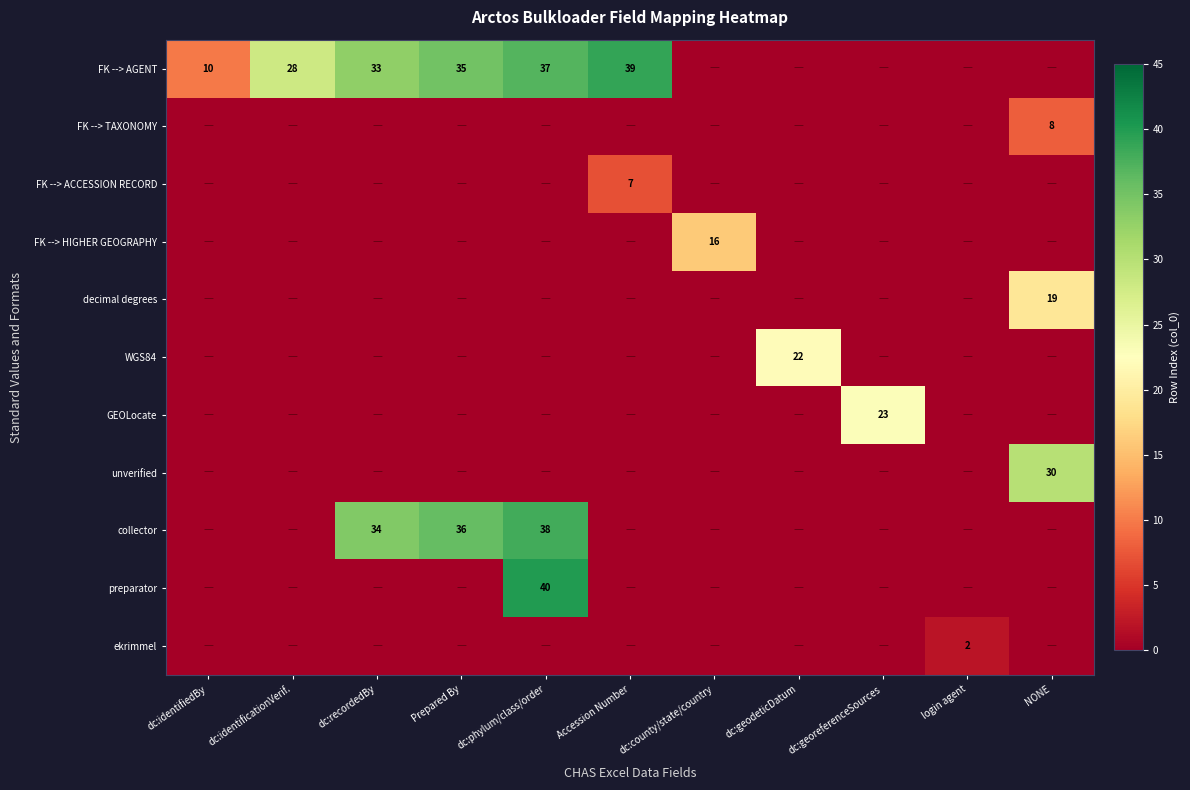

Rank the series by their maximum value, from highest to lowest.

preparator, FK --> AGENT, collector, unverified, GEOLocate, WGS84, decimal degrees, FK --> HIGHER GEOGRAPHY, FK --> TAXONOMY, FK --> ACCESSION RECORD, ekrimmel